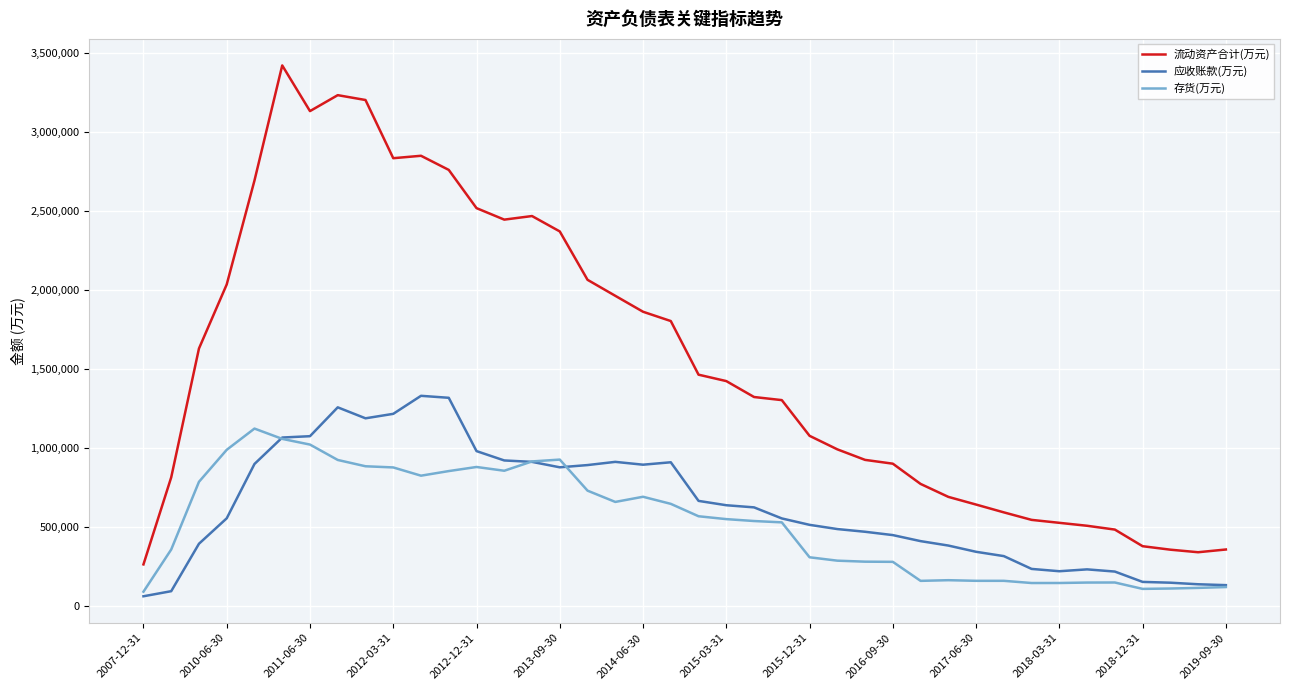

What is the sum of all 流动资产合计(万元) values?

61923773